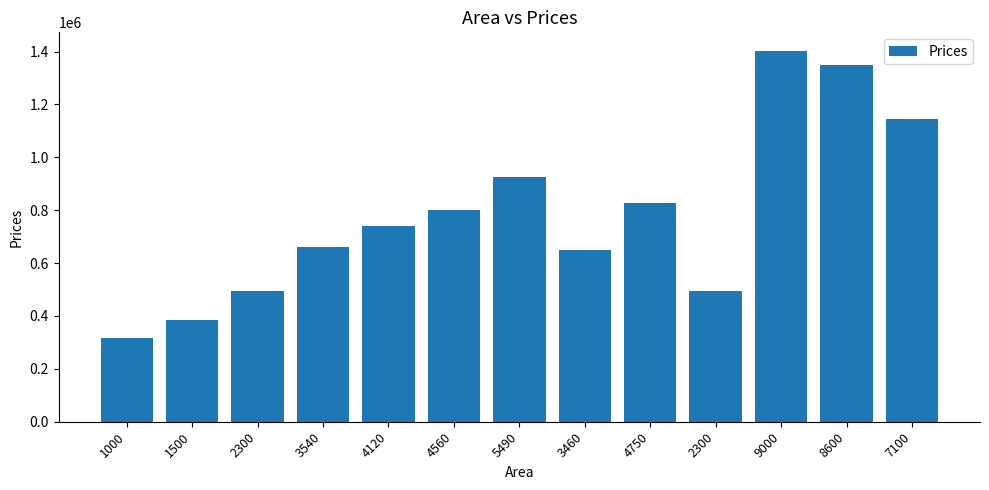

Rank the categories by value from highest to lowest.

9000, 8600, 7100, 5490, 4750, 4560, 4120, 3540, 3460, 2300, 2300, 1500, 1000